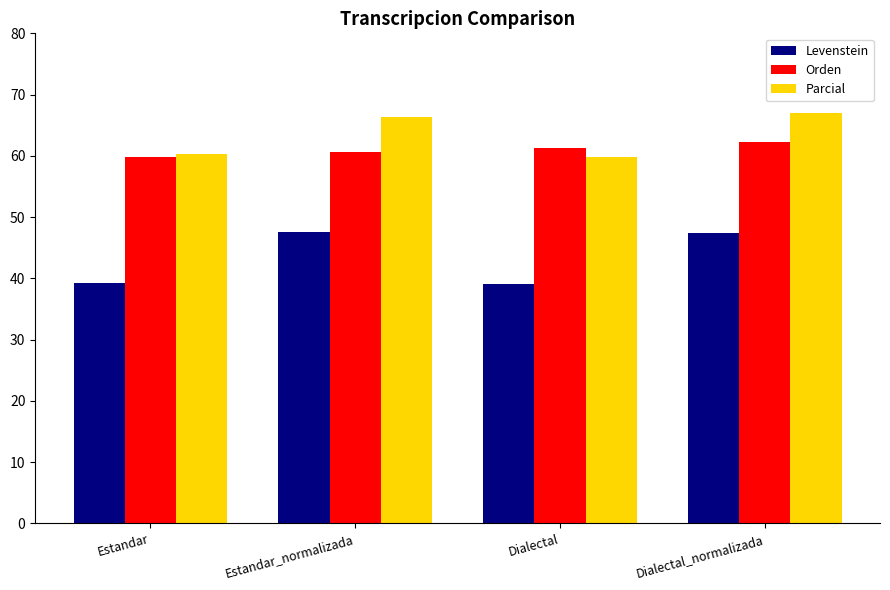

What is the minimum value for Parcial?

59.9